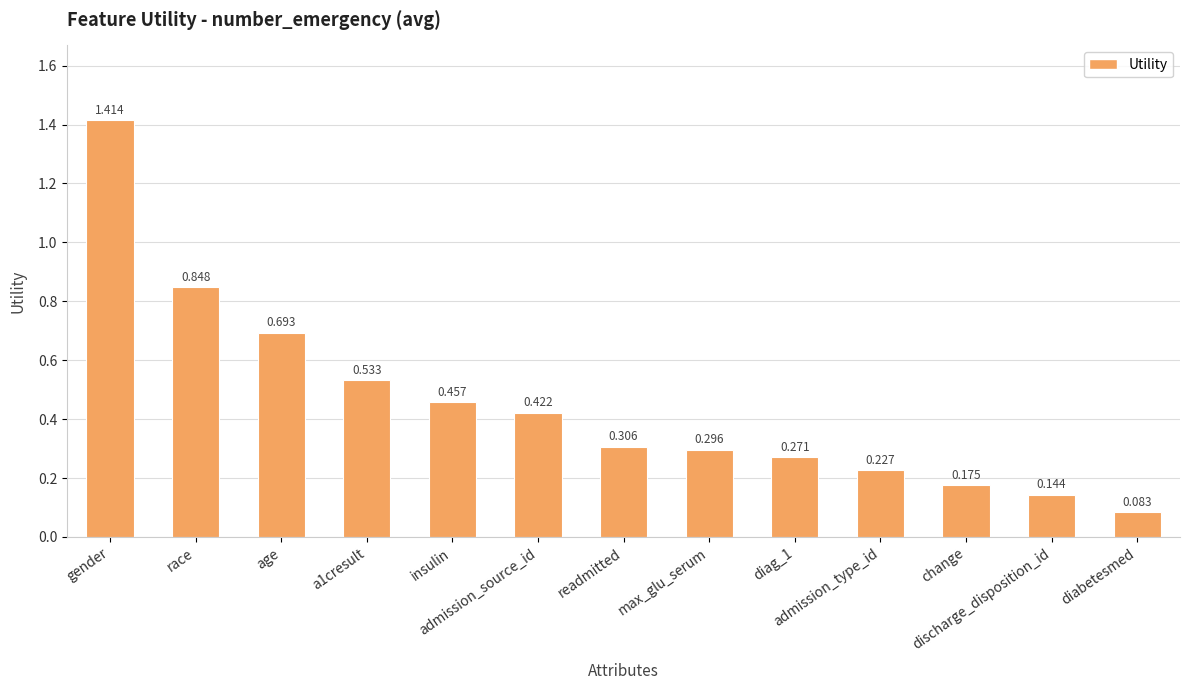

List the labels in order of value, largest first.

gender, race, age, a1cresult, insulin, admission_source_id, readmitted, max_glu_serum, diag_1, admission_type_id, change, discharge_disposition_id, diabetesmed